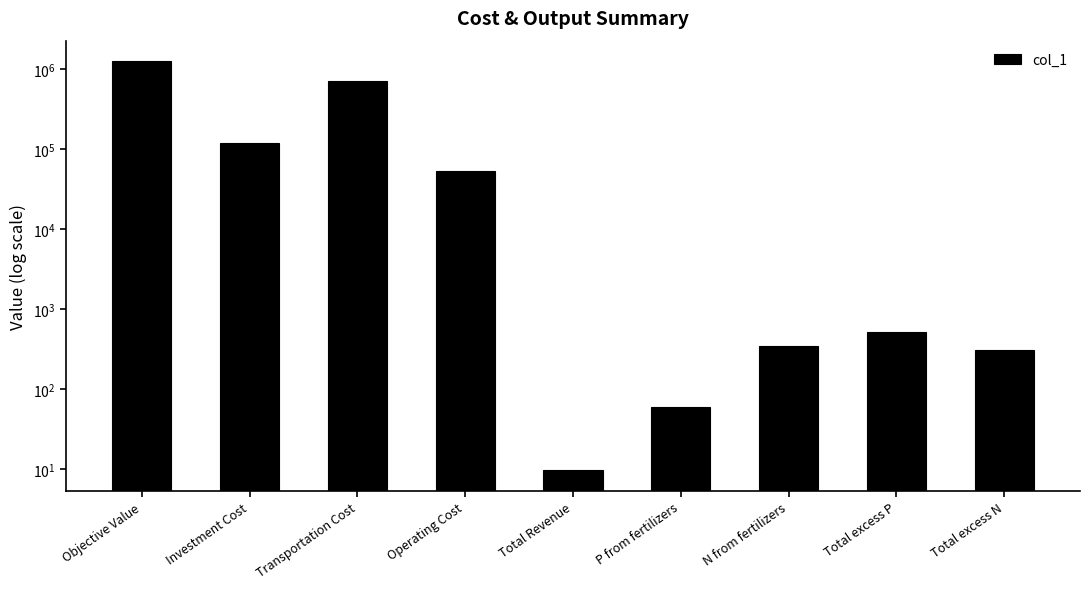

List the labels in order of value, smallest first.

Total Revenue, P from fertilizers, Total excess N, N from fertilizers, Total excess P, Operating Cost, Investment Cost, Transportation Cost, Objective Value